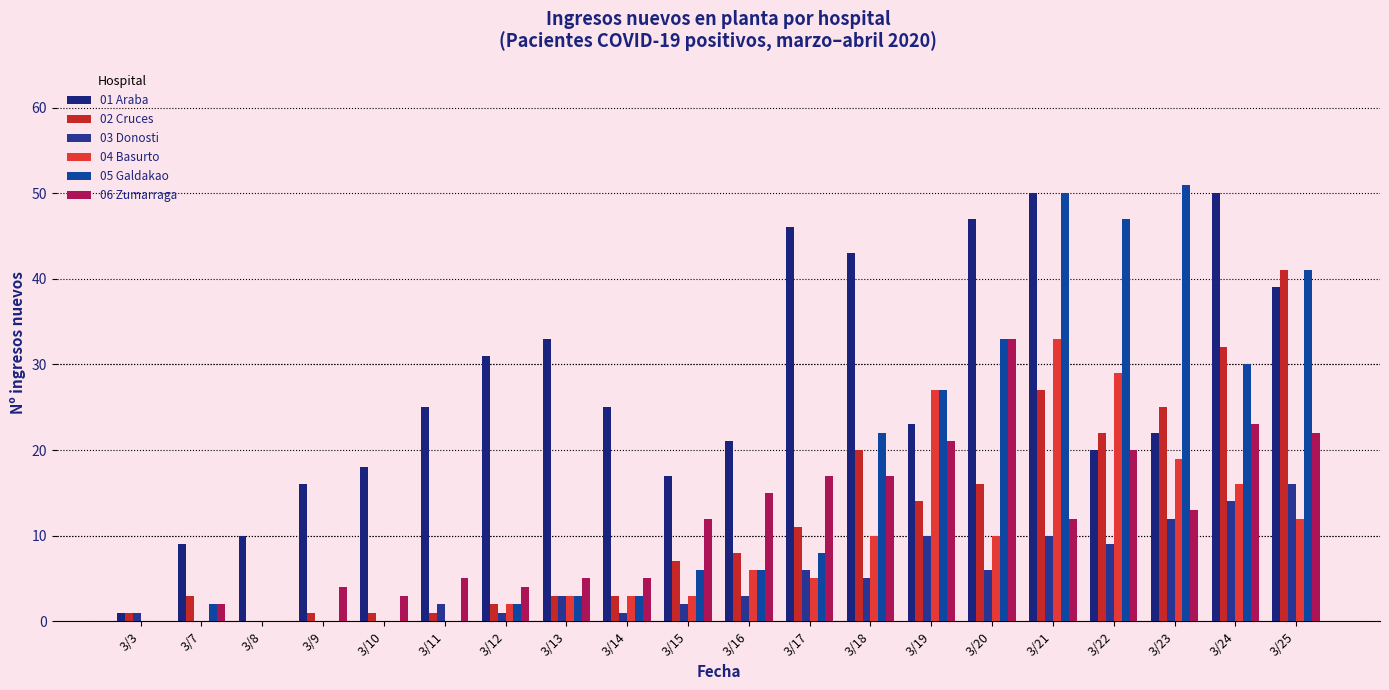

Is the value of 03 Donosti at 3/14 greater than the value of 05 Galdakao at 3/9?

Yes